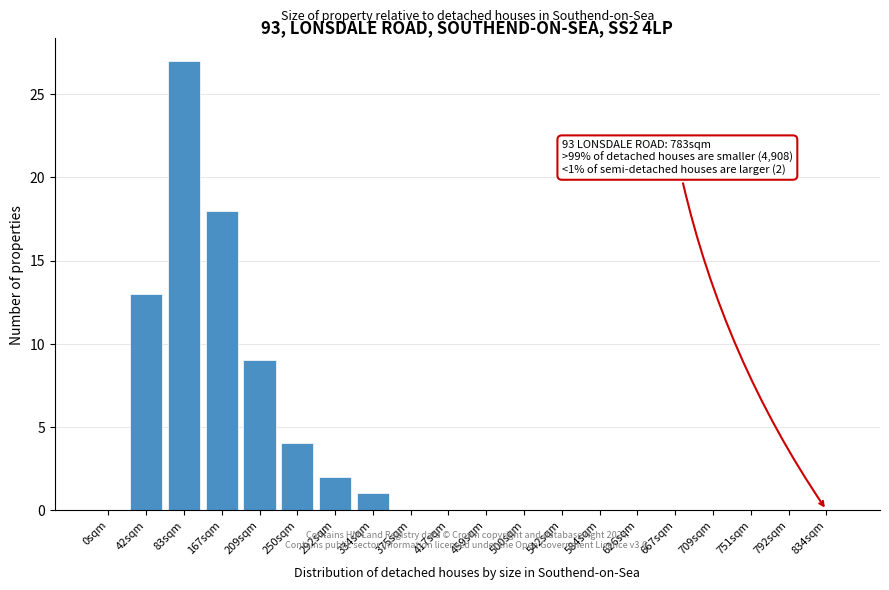

Reading left to right, what are all the values shown in this chart?

0sqm=0	42sqm=13	83sqm=27	167sqm=18	209sqm=9	250sqm=4	292sqm=2	334sqm=1	375sqm=0	417sqm=0	459sqm=0	500sqm=0	542sqm=0	584sqm=0	626sqm=0	667sqm=0	709sqm=0	751sqm=0	792sqm=0	834sqm=0